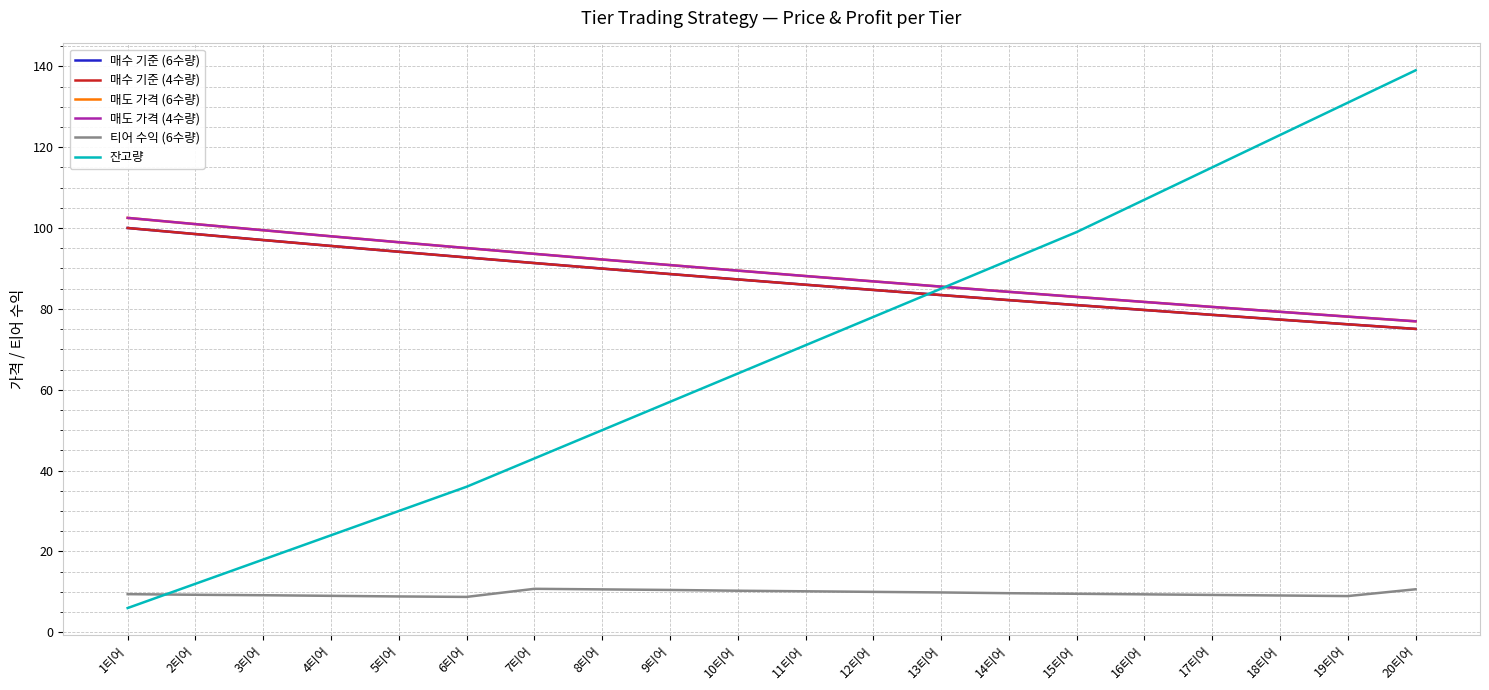

What is the label of the 18th point from the left?

18티어